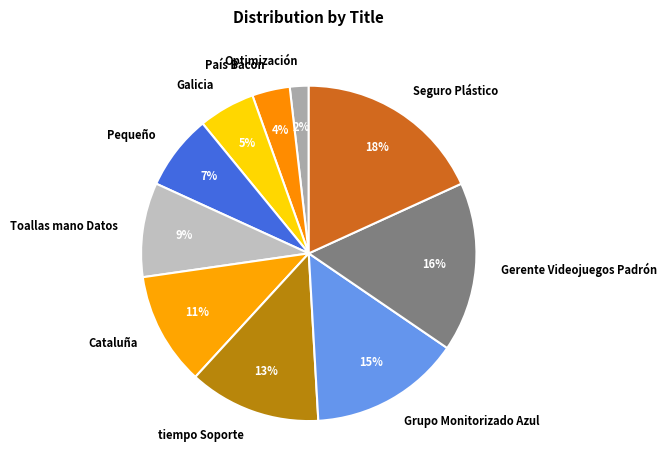

Do Pequeño and Grupo Monitorizado Azul together represent more than half of the pie?

No